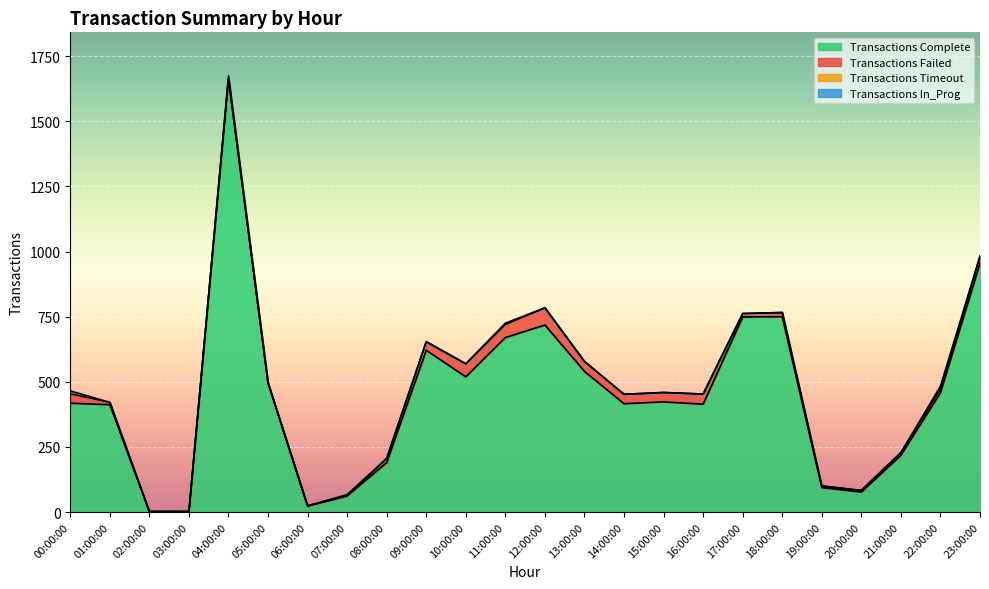

What is the difference between the maximum and second lowest values in the Transactions Complete series?

1660